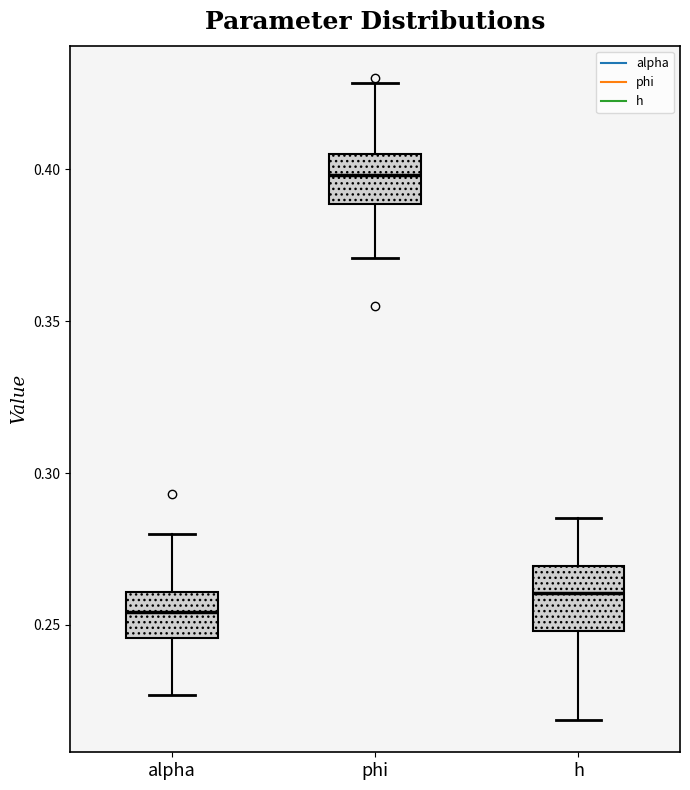

Reading left to right, transcribe this box plot: for each box, give where its median line is, the range the box spans, and where its two whiskers end, as read against the y-axis. The values are not printed on the chart, so give them approximately, as read against the axis.

alpha: median 0.255, box 0.245 to 0.260, whiskers 0.225 to 0.280
phi: median 0.400, box 0.390 to 0.405, whiskers 0.370 to 0.430
h: median 0.260, box 0.250 to 0.270, whiskers 0.220 to 0.285